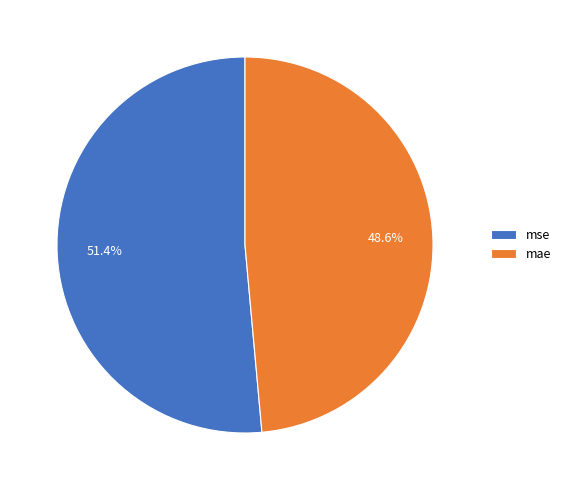

To the nearest percent, what percentage of the pie is mse?

51%